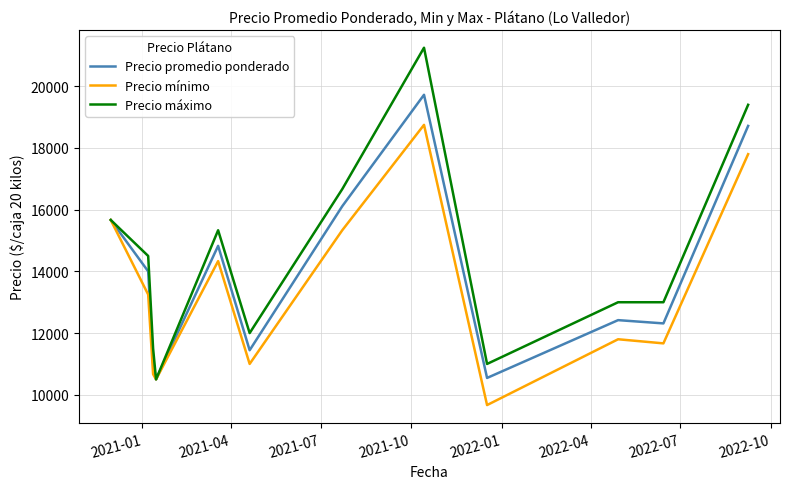

List the series in order of their peak value, lowest first.

Precio mínimo, Precio promedio ponderado, Precio máximo